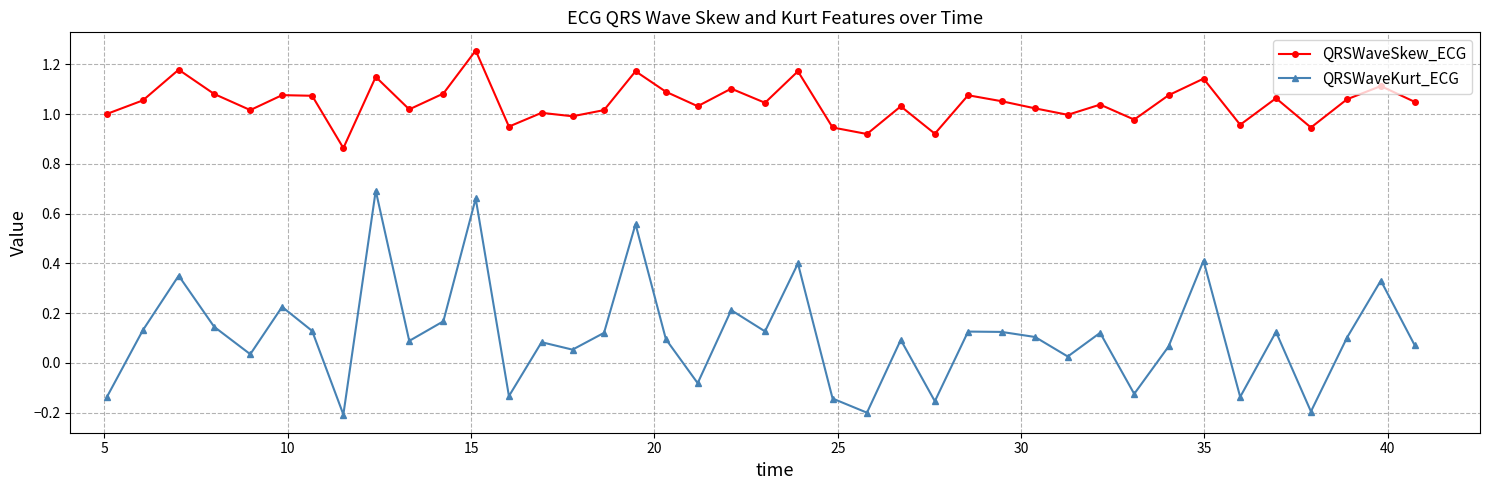

Does the chart have visible grid lines?

Yes